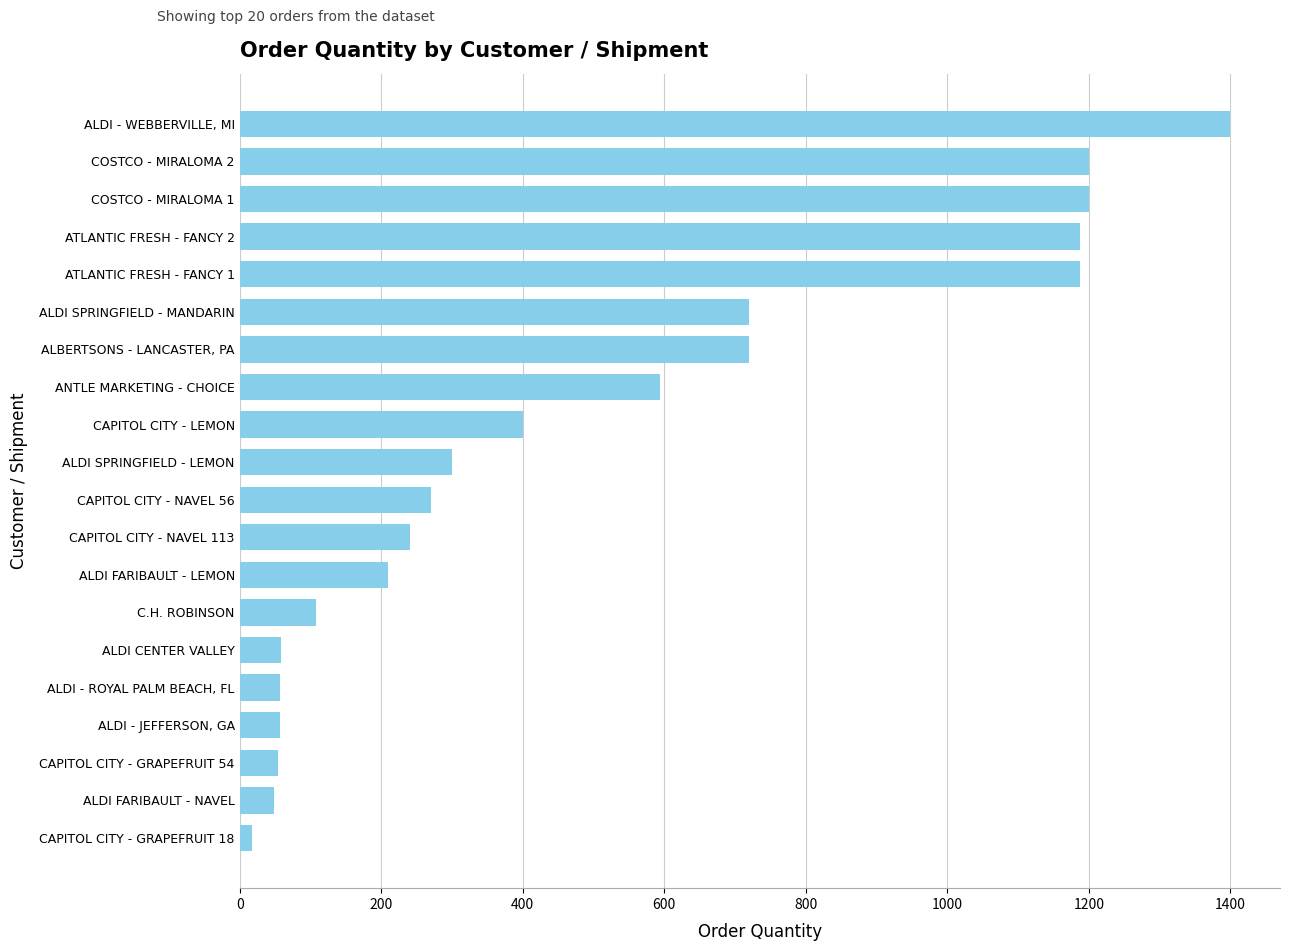

What is the approximate value at ALDI FARIBAULT - LEMON?

210